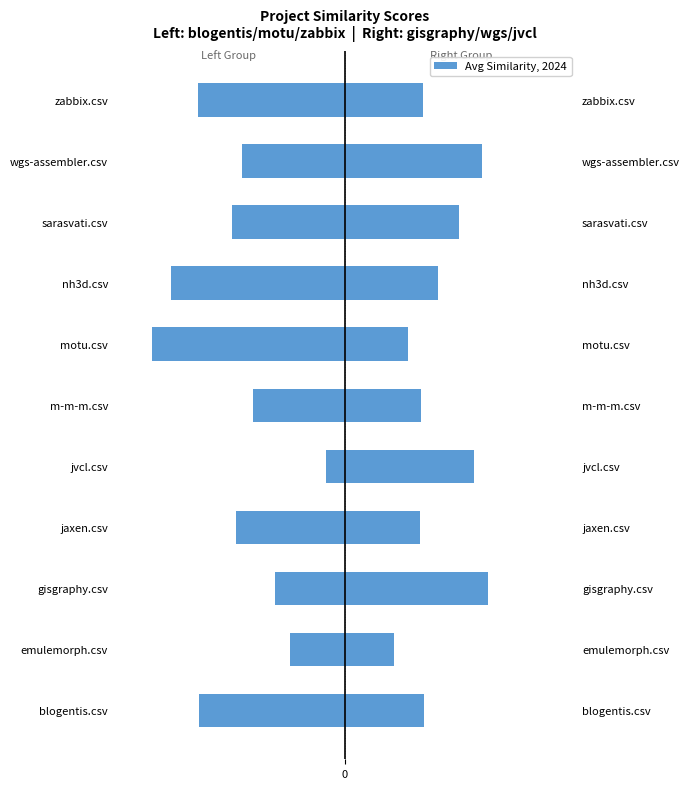

List the series in order of their peak value, highest first.

right (gisgraphy/wgs/jvcl), left (blogentis/motu/zabbix)